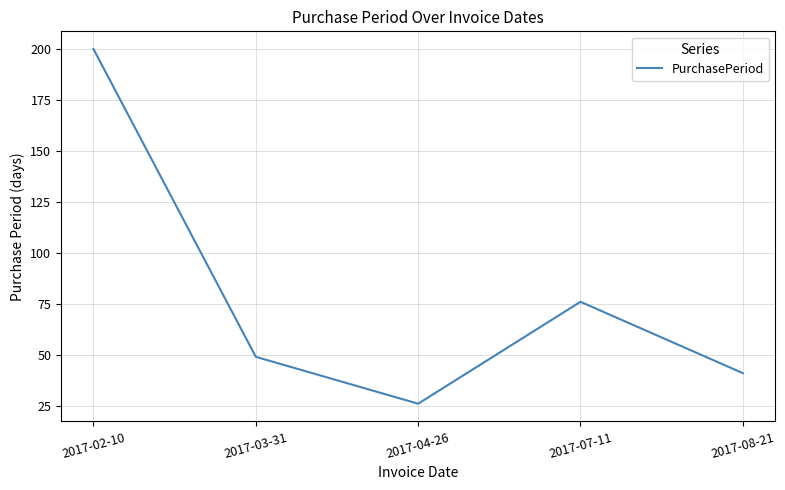

Where is the data nearest to the value 113?

2017-07-11